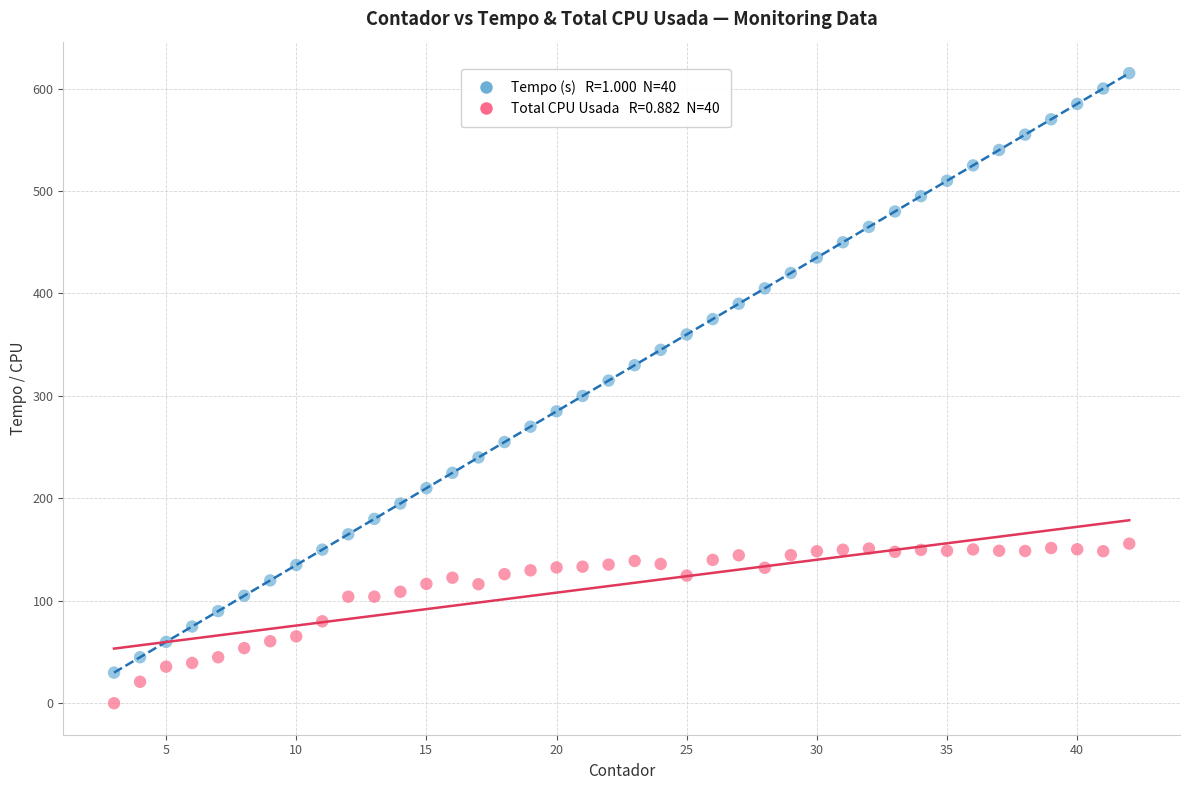

Count the number of points in this scatter plot.

80